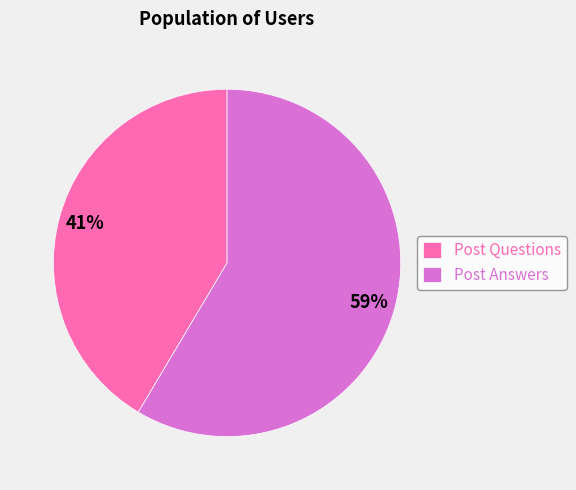

Approximately how many times larger is the value at Post Answers compared to Post Questions?

1.4